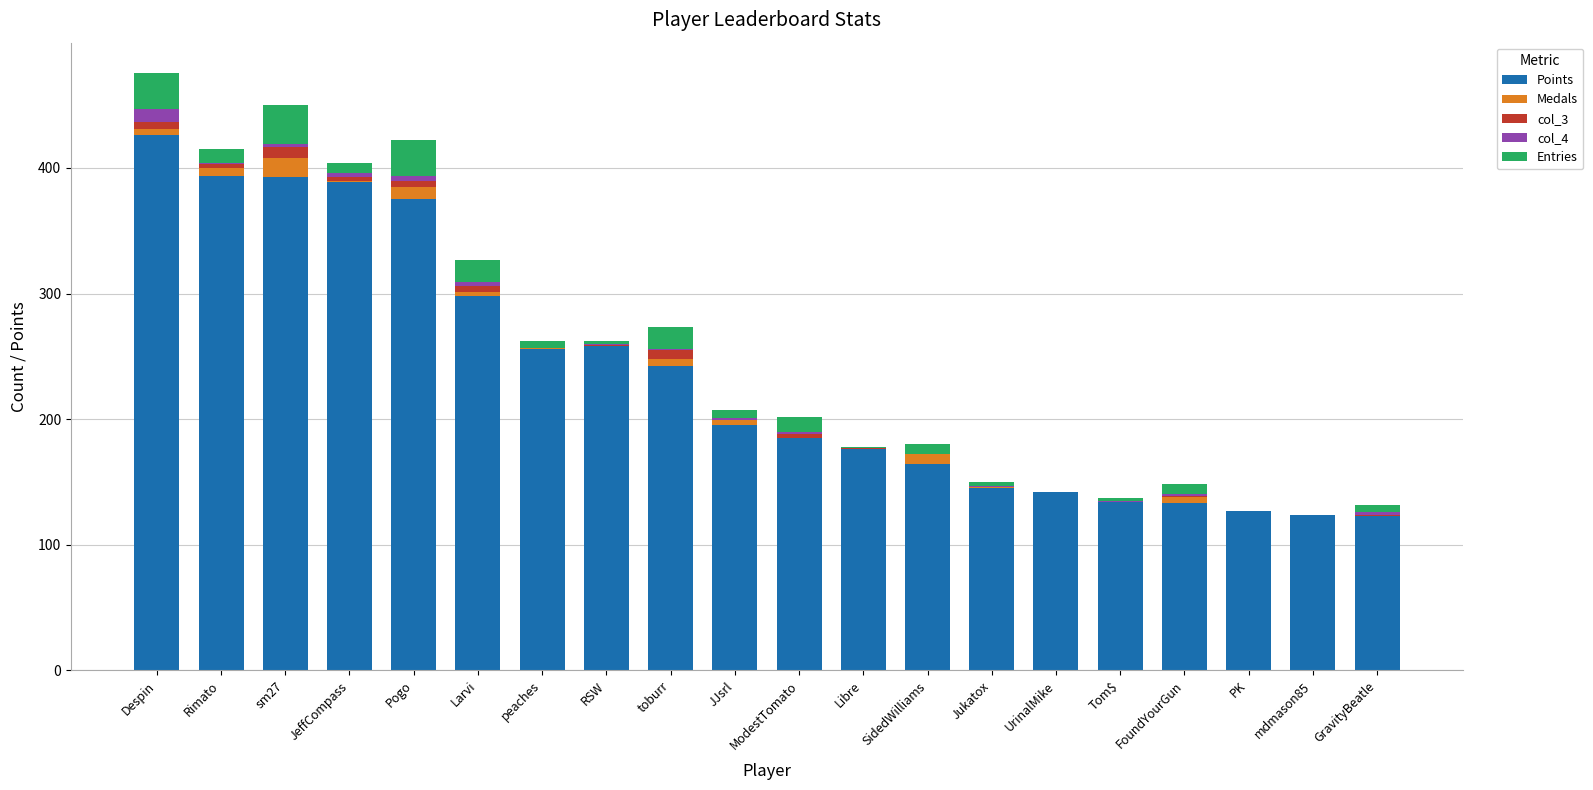

What is the total value across all series at PK?

127